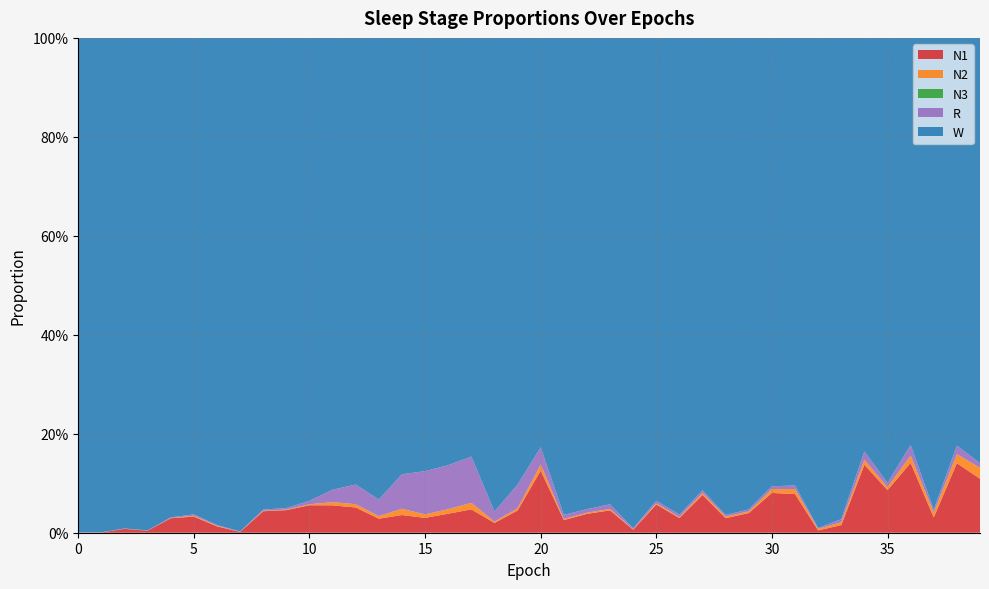

Reading left to right, extract all data points from this chart.

N1: 0=0.0	1=0.0	2=0.0	3=0.0	4=0.0	5=0.0	6=0.0	7=0.0	8=0.0	9=0.0	10=0.1	11=0.1	12=0.1	13=0.0	14=0.0	15=0.0	16=0.0	17=0.0	18=0.0	19=0.0	20=0.1	21=0.0	22=0.0	23=0.0	24=0.0	25=0.1	26=0.0	27=0.1	28=0.0	29=0.0	30=0.1	31=0.1	32=0.0	33=0.0	34=0.1	35=0.1	36=0.1	37=0.0	38=0.1	39=0.1
N2: 0=0.0	1=0.0	2=0.0	3=0.0	4=0.0	5=0.0	6=0.0	7=0.0	8=0.0	9=0.0	10=0.0	11=0.0	12=0.0	13=0.0	14=0.0	15=0.0	16=0.0	17=0.0	18=0.0	19=0.0	20=0.0	21=0.0	22=0.0	23=0.0	24=0.0	25=0.0	26=0.0	27=0.0	28=0.0	29=0.0	30=0.0	31=0.0	32=0.0	33=0.0	34=0.0	35=0.0	36=0.0	37=0.0	38=0.0	39=0.0
N3: 0=0.0	1=0.0	2=0.0	3=0.0	4=0.0	5=0.0	6=0.0	7=0.0	8=0.0	9=0.0	10=0.0	11=0.0	12=0.0	13=0.0	14=0.0	15=0.0	16=0.0	17=0.0	18=0.0	19=0.0	20=0.0	21=0.0	22=0.0	23=0.0	24=0.0	25=0.0	26=0.0	27=0.0	28=0.0	29=0.0	30=0.0	31=0.0	32=0.0	33=0.0	34=0.0	35=0.0	36=0.0	37=0.0	38=0.0	39=0.0
R: 0=0.0	1=0.0	2=0.0	3=0.0	4=0.0	5=0.0	6=0.0	7=0.0	8=0.0	9=0.0	10=0.0	11=0.0	12=0.0	13=0.0	14=0.1	15=0.1	16=0.1	17=0.1	18=0.0	19=0.0	20=0.0	21=0.0	22=0.0	23=0.0	24=0.0	25=0.0	26=0.0	27=0.0	28=0.0	29=0.0	30=0.0	31=0.0	32=0.0	33=0.0	34=0.0	35=0.0	36=0.0	37=0.0	38=0.0	39=0.0
W: 0=1.0	1=1.0	2=1.0	3=1.0	4=1.0	5=1.0	6=1.0	7=1.0	8=1.0	9=1.0	10=0.9	11=0.9	12=0.9	13=0.9	14=0.9	15=0.9	16=0.9	17=0.8	18=1.0	19=0.9	20=0.8	21=1.0	22=1.0	23=0.9	24=1.0	25=0.9	26=1.0	27=0.9	28=1.0	29=1.0	30=0.9	31=0.9	32=1.0	33=1.0	34=0.8	35=0.9	36=0.8	37=1.0	38=0.8	39=0.9